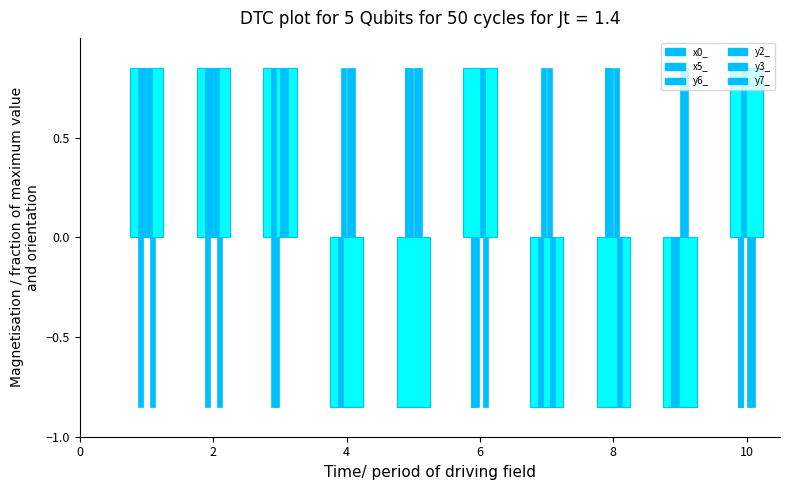

Which series has the largest range (max minus min)?

x0_